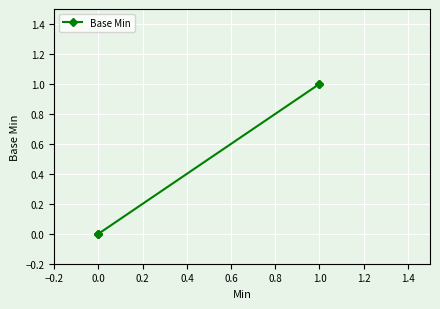

The chart shows a value of 0 at 0.0. True or false?

False